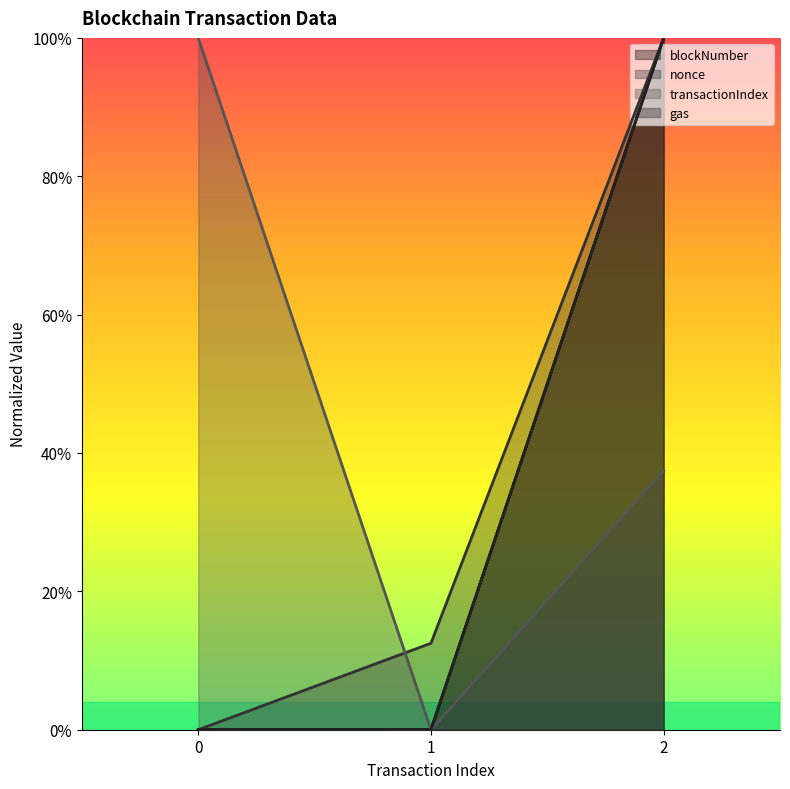

Reading right to left, transcribe all the data shown in this chart.

blockNumber: 1.0	0.0	0.0
nonce: 1.0	0.1	0.0
transactionIndex: 0.4	0.0	1.0
gas: 1.0	0.0	0.0